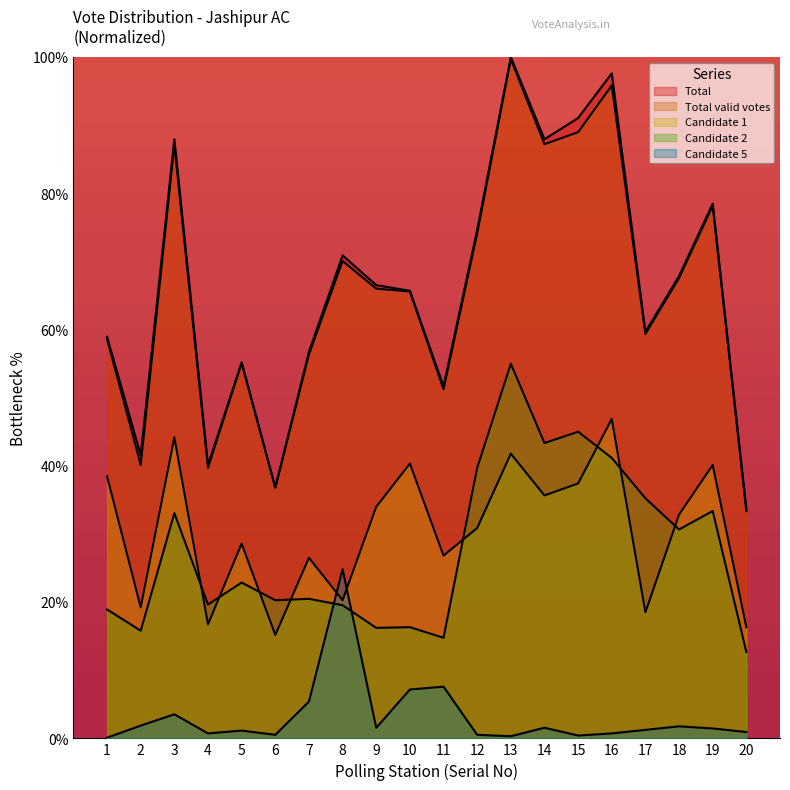

How many series are shown in this chart?

5